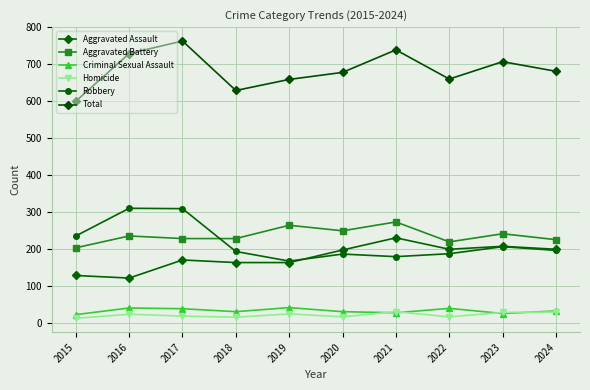

Reading left to right, transcribe all the data shown in this chart.

Aggravated Assault: 2015=128	2016=121	2017=170	2018=163	2019=163	2020=197	2021=230	2022=199	2023=207	2024=199
Aggravated Battery: 2015=203	2016=235	2017=228	2018=228	2019=264	2020=249	2021=273	2022=219	2023=241	2024=225
Criminal Sexual Assault: 2015=22	2016=40	2017=38	2018=30	2019=41	2020=30	2021=27	2022=39	2023=25	2024=32
Homicide: 2015=12	2016=23	2017=18	2018=15	2019=24	2020=16	2021=30	2022=16	2023=28	2024=29
Robbery: 2015=235	2016=310	2017=309	2018=193	2019=167	2020=186	2021=179	2022=187	2023=206	2024=196
Total: 2015=600	2016=729	2017=763	2018=629	2019=659	2020=678	2021=739	2022=660	2023=707	2024=681